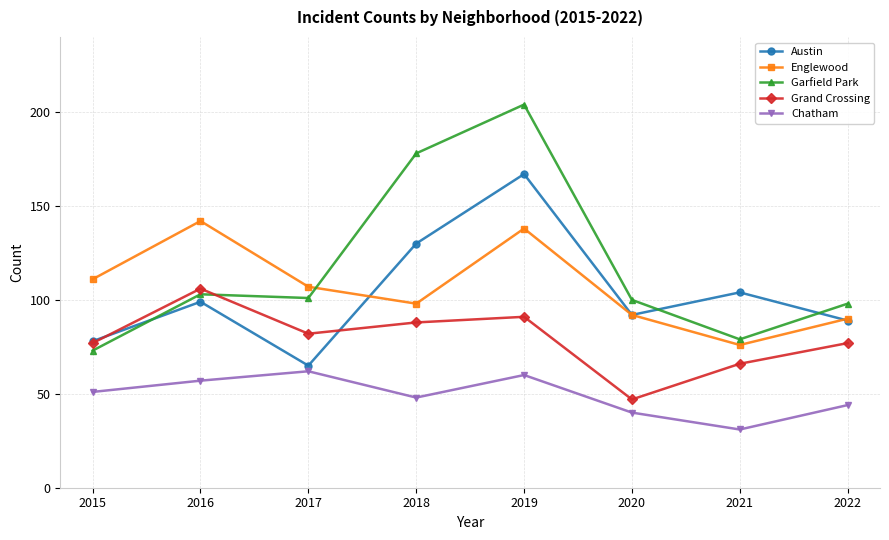

True or false: Grand Crossing and Chatham cross at least once.

False